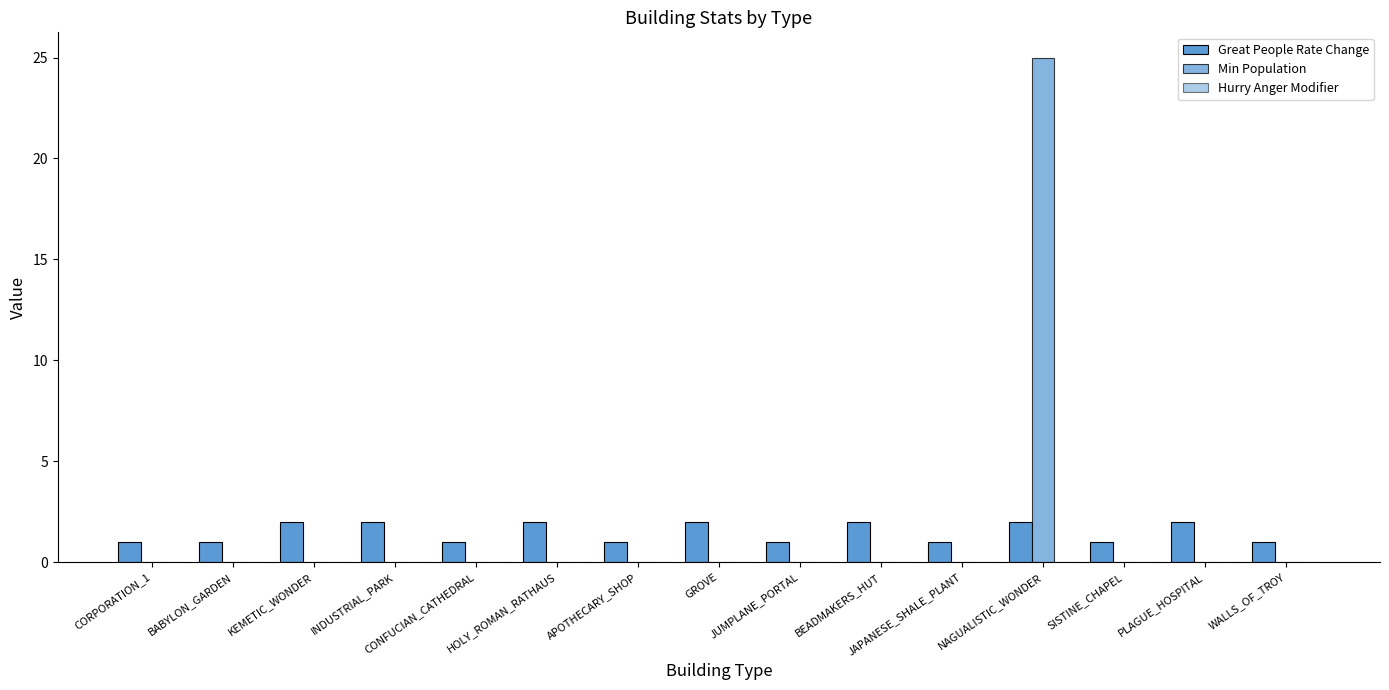

Between KEMETIC_WONDER and WALLS_OF_TROY, which is larger?

KEMETIC_WONDER